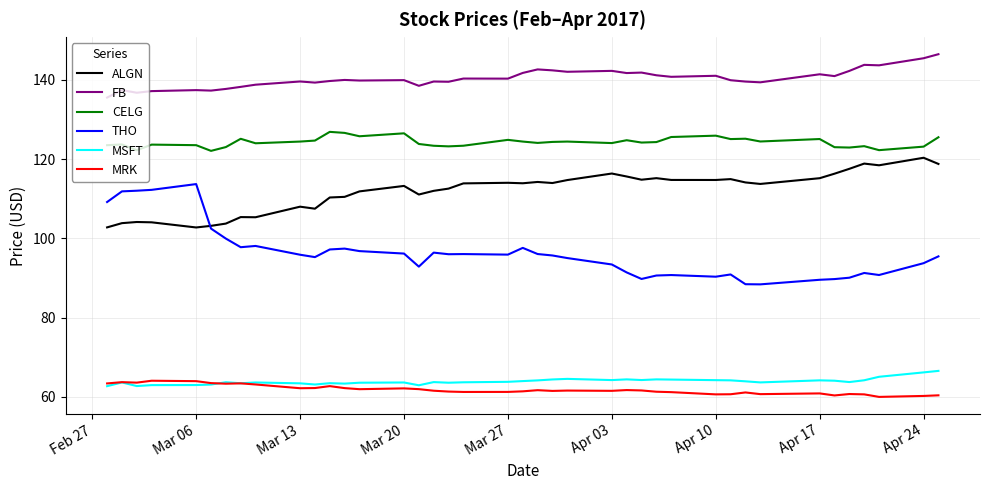

What is the sum of all MRK values?

2471.3